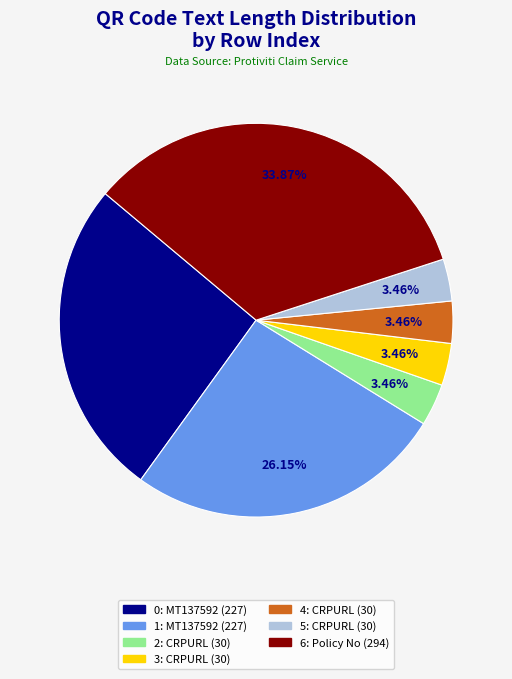

Is there any slice that represents more than half of the pie?

No